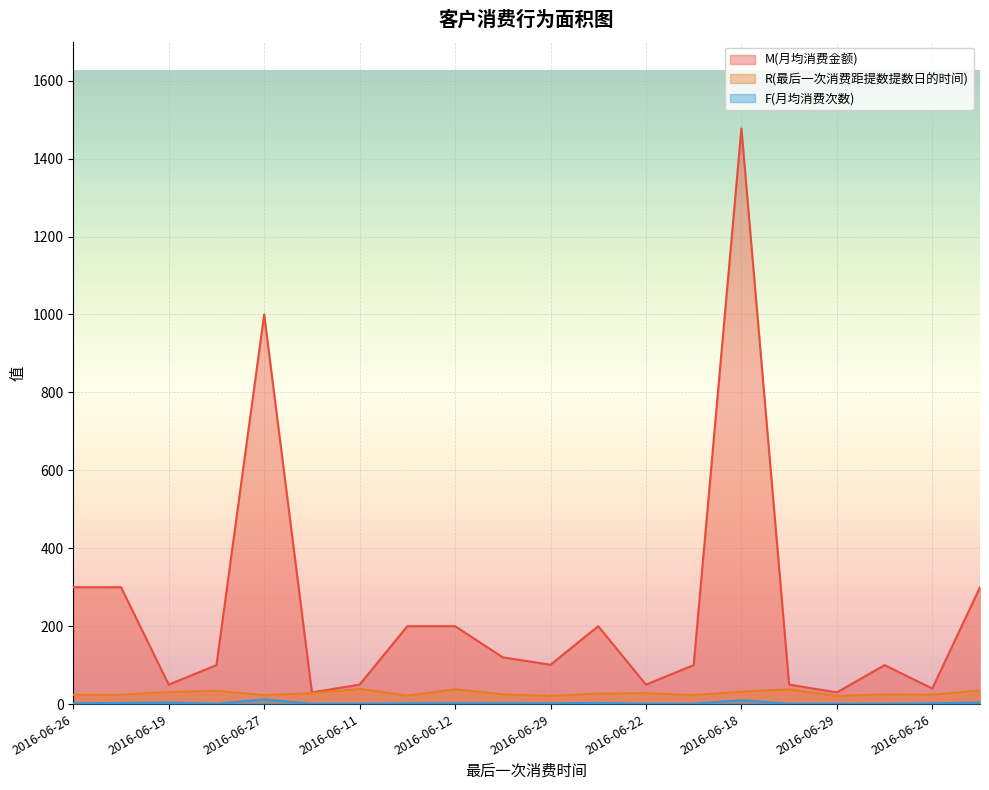

What is the minimum value shown in the chart?

1.0